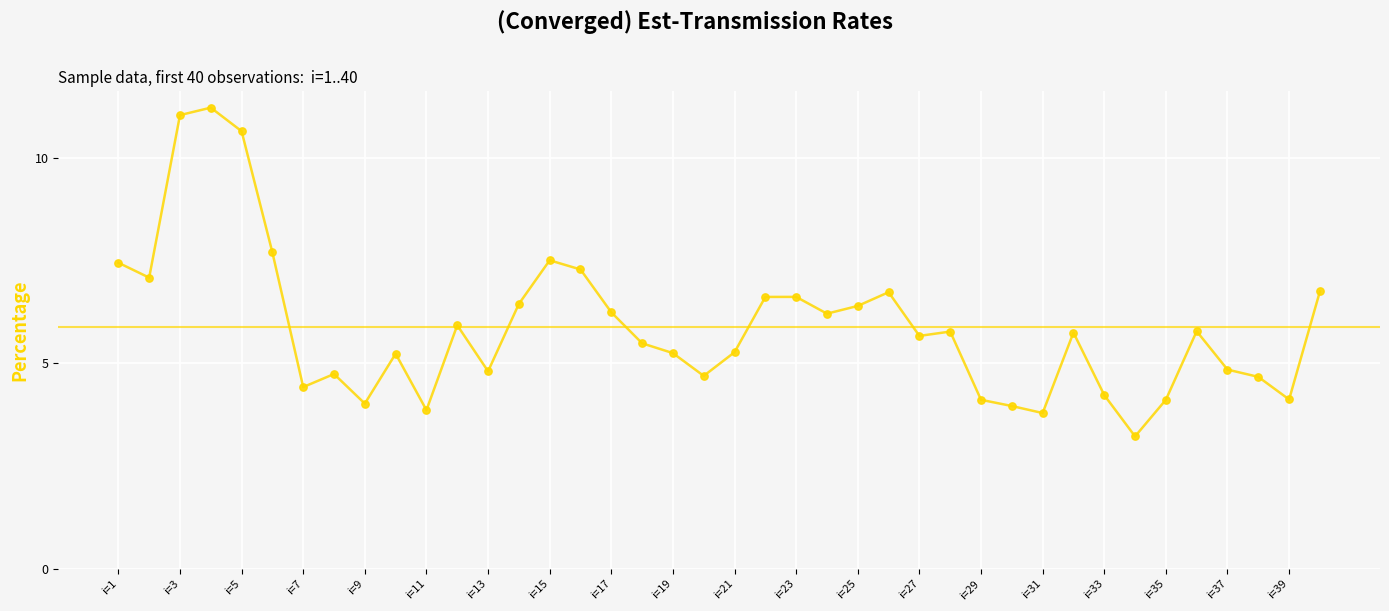

What is the difference between the maximum and minimum values?

8.0